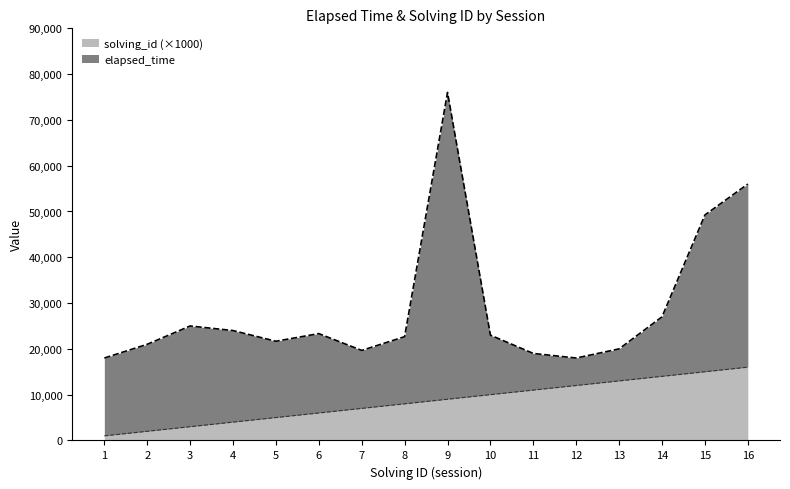

Does the chart have visible grid lines?

No